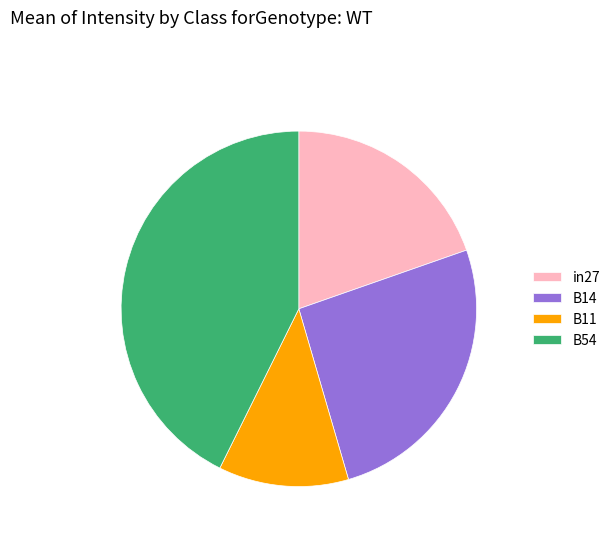

Which category has the biggest portion of the pie?

B54